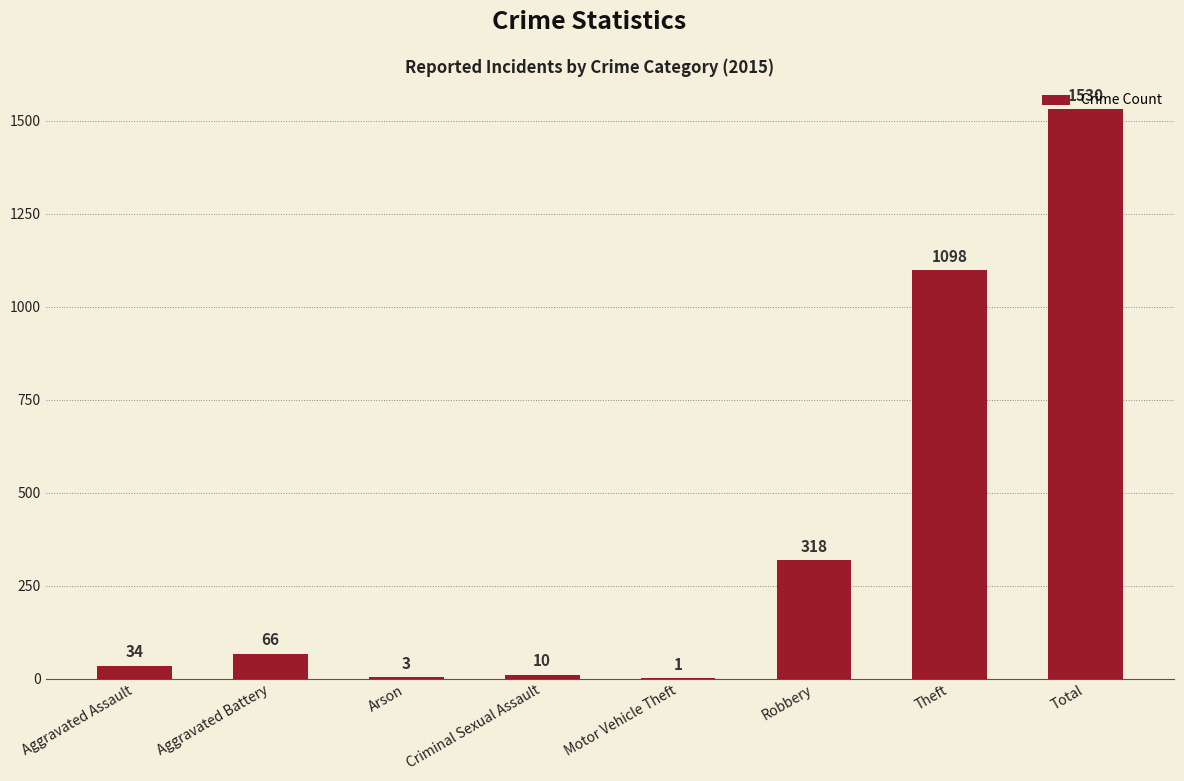

Are the bars horizontal?

No